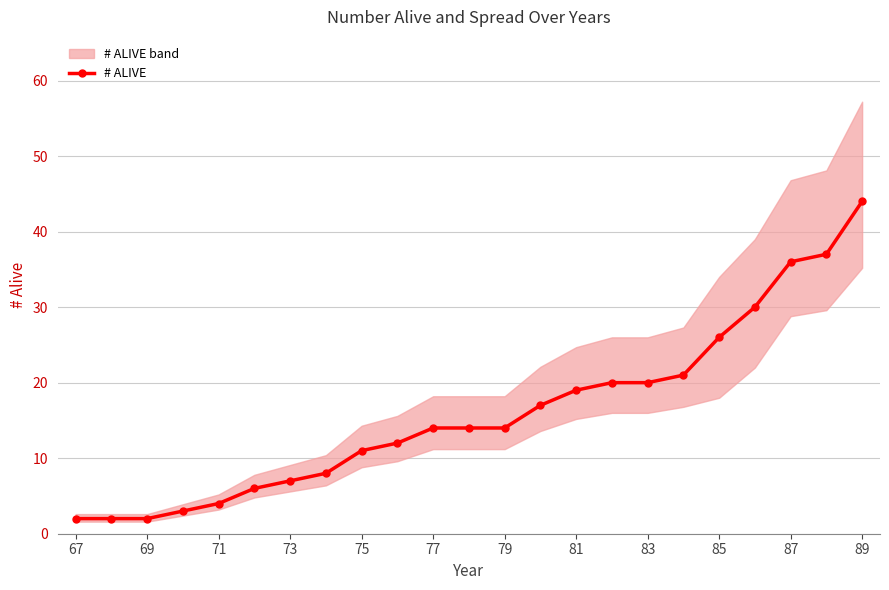

True or false: the data has more than 0 interior local peaks.

False